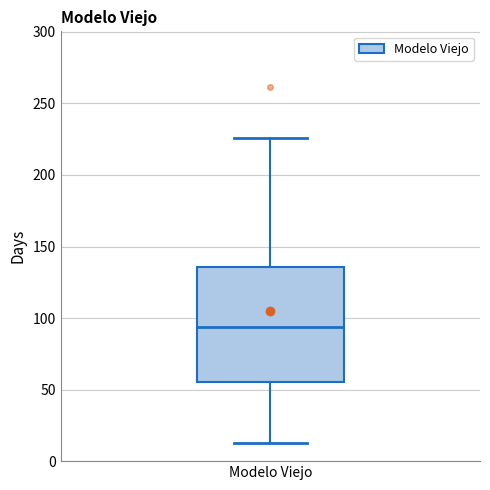

Read this box plot against the y-axis: the position of the median line, the range covered by the box, and the ends of both whiskers. The values are not printed on the chart, so give them approximately, as read against the axis.

median 95, box 55 to 135, whiskers 10 to 225